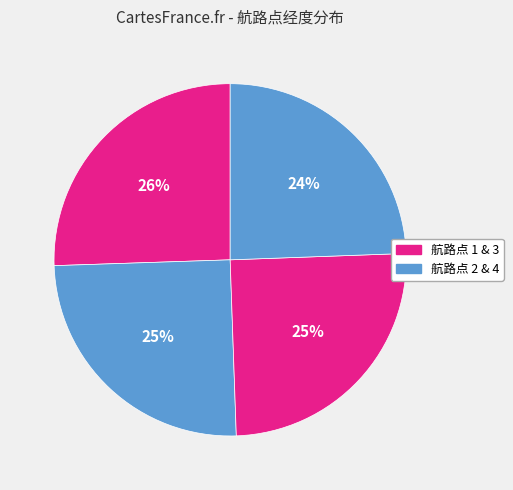

How many segments does this pie chart have?

4